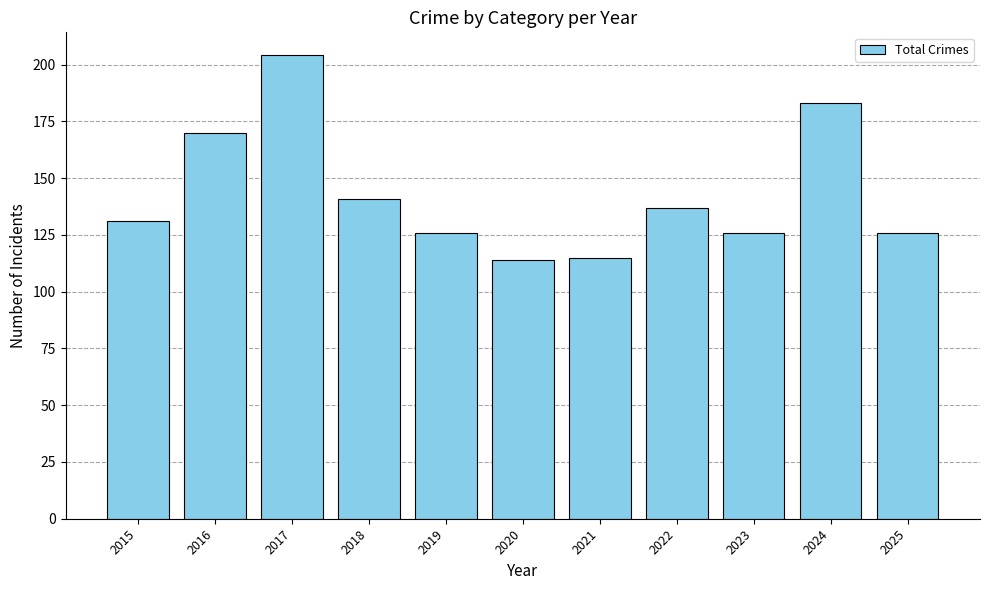

Reading left to right, transcribe all the data shown in this chart.

2015=131	2016=170	2017=204	2018=141	2019=126	2020=114	2021=115	2022=137	2023=126	2024=183	2025=126